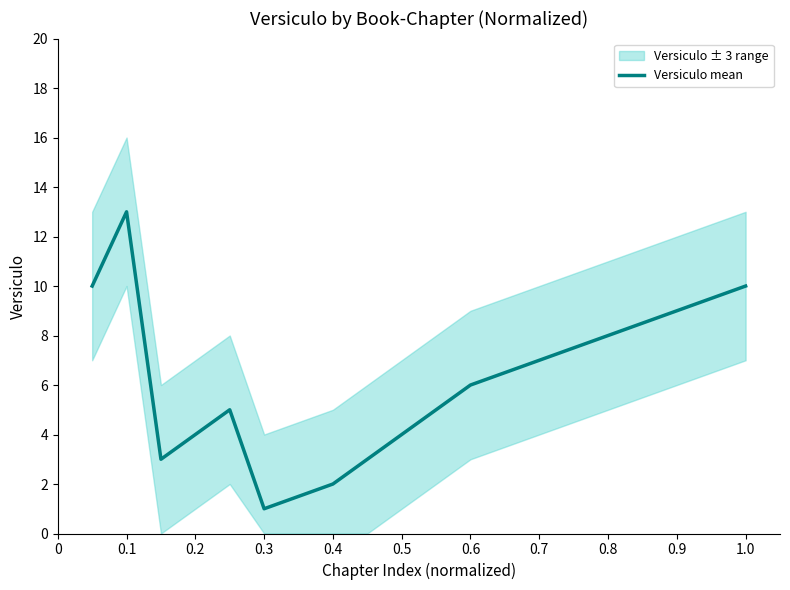

The value of Versiculo mean at 0.7 is 7. True or false?

True